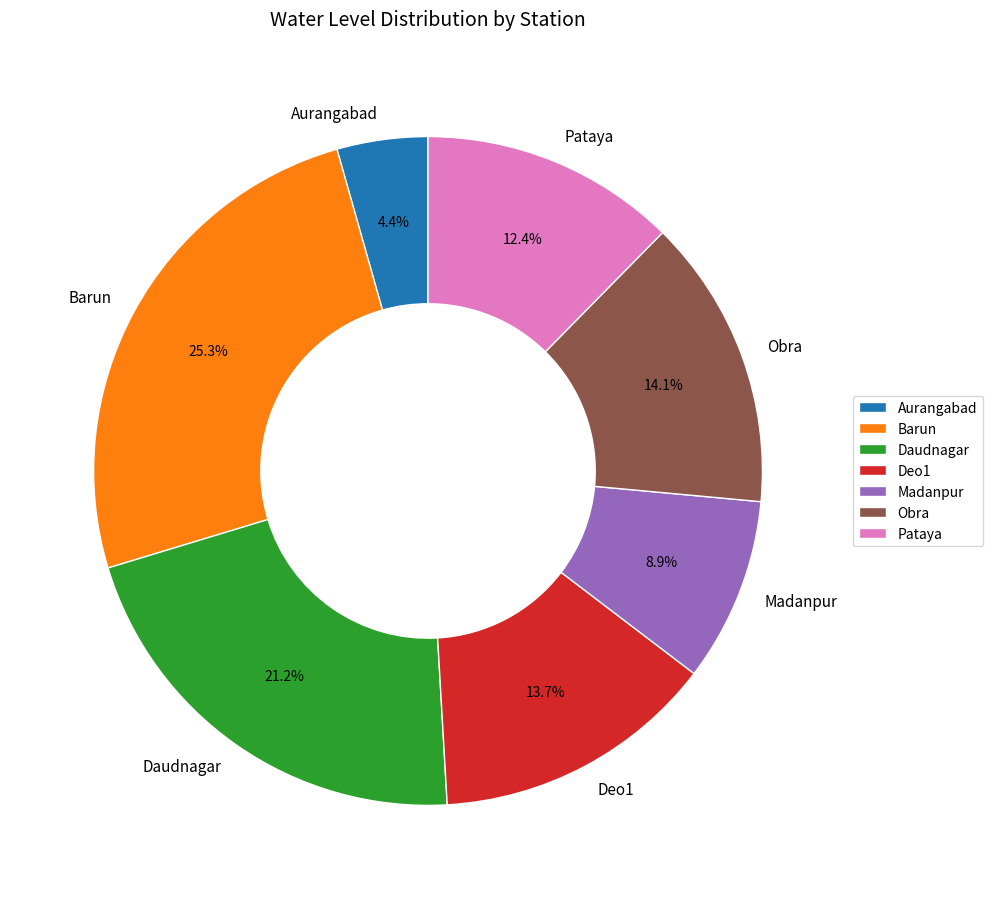

The Pataya slice represents 18% of the pie. True or false?

False